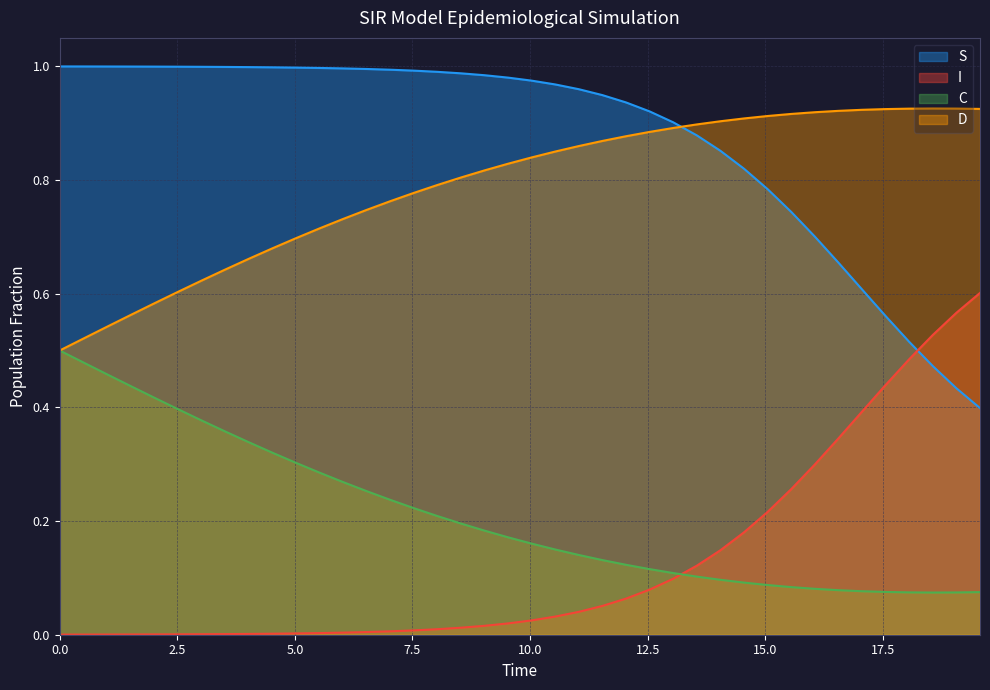

True or false: S and C cross at least once.

False